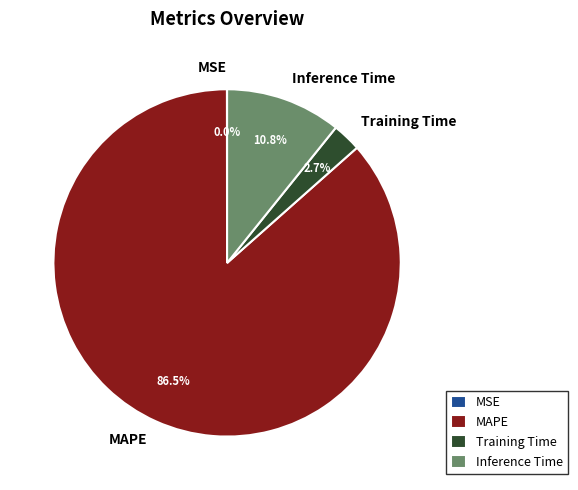

Which slice is the largest?

MAPE